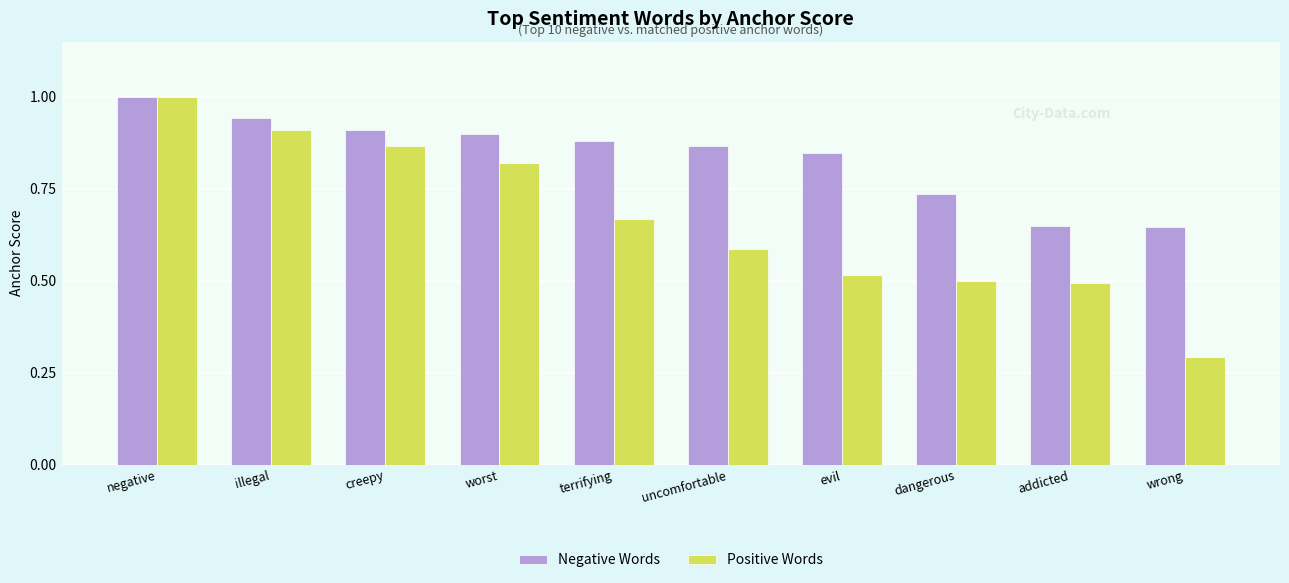

What is the difference between the maximum and minimum values in the Negative Words series?

0.4